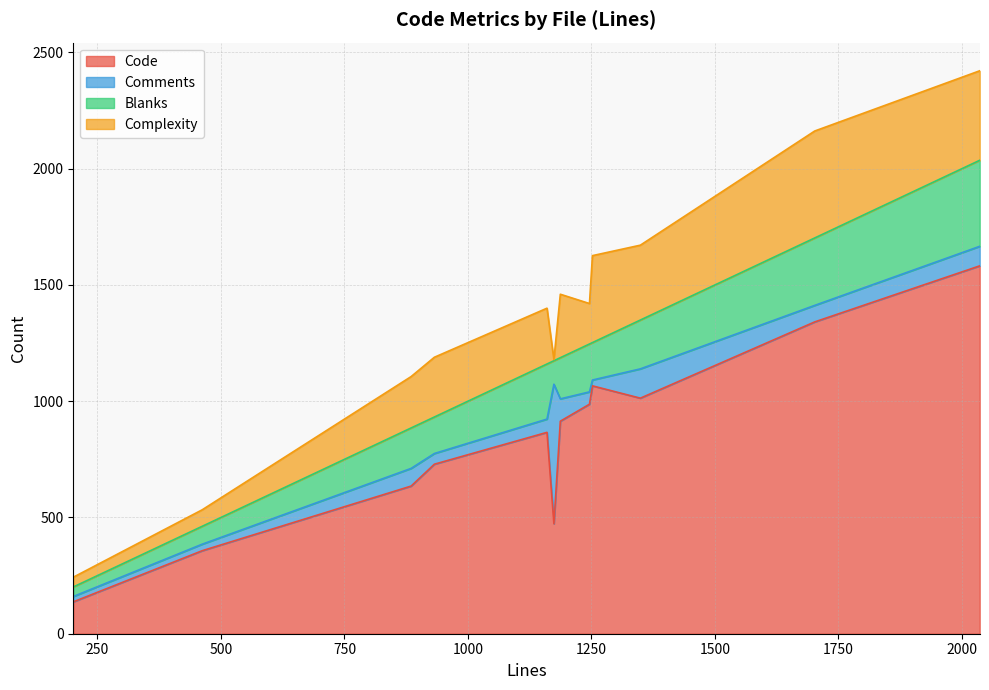

Does the chart display data point markers on the line(s)?

No